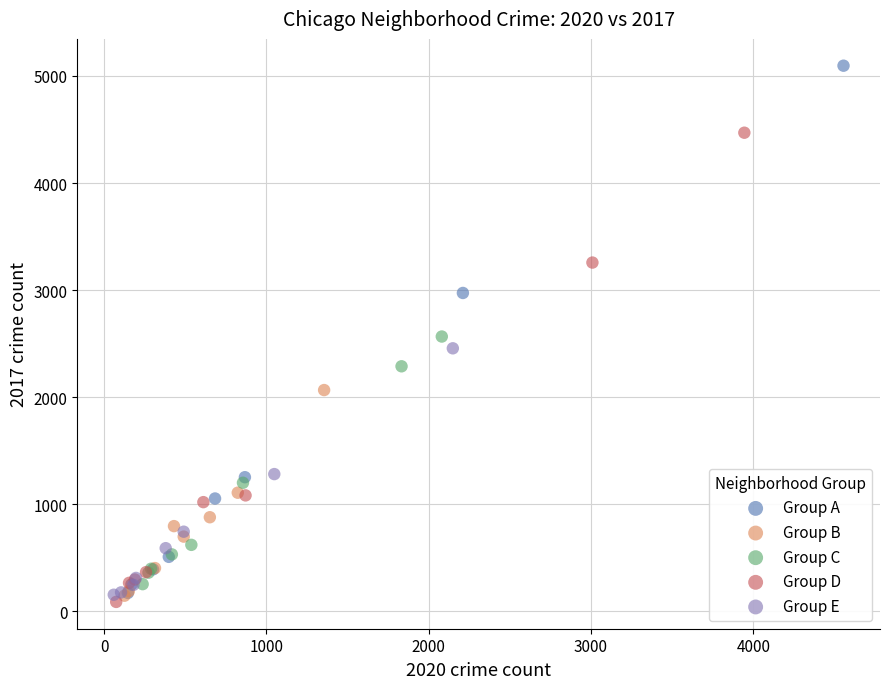

Which series has the widest spread of Y values?

Group A